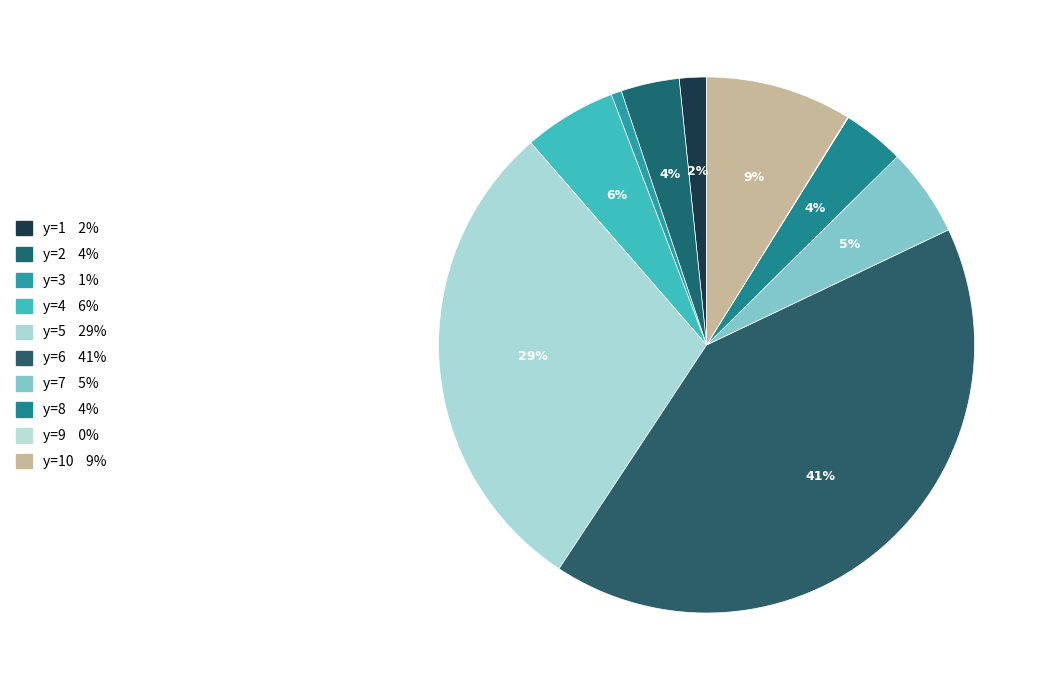

Which category has the smallest portion of the pie?

y=9